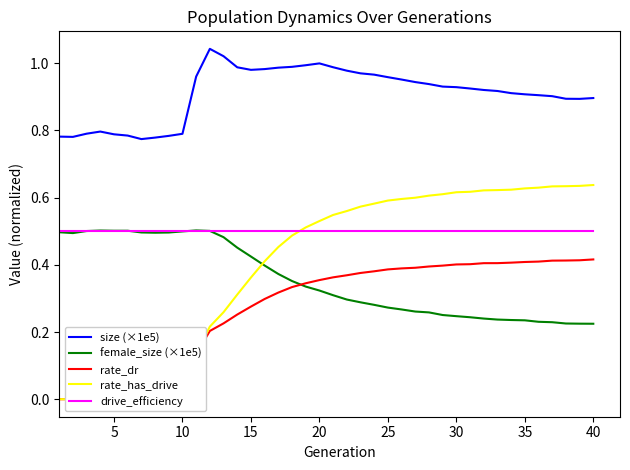

Which series ends up on top after the final intersection of female_size (×1e5) and drive_efficiency?

drive_efficiency